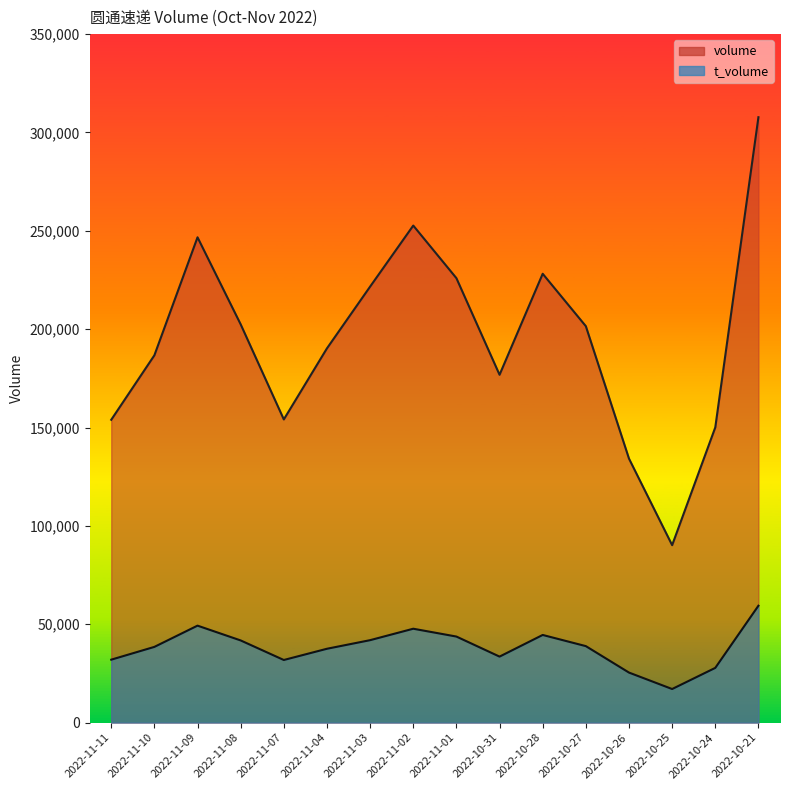

Reading left to right, transcribe all the data shown in this chart.

volume: 2022-10-21=307759	2022-10-24=150082	2022-10-25=90216	2022-10-26=134209	2022-10-27=201531	2022-10-28=228174	2022-10-31=176832	2022-11-01=225950	2022-11-02=252678	2022-11-03=221646	2022-11-04=190266	2022-11-07=154129	2022-11-08=202471	2022-11-09=246713	2022-11-10=186722	2022-11-11=153954
t_volume: 2022-10-21=59431	2022-10-24=27833	2022-10-25=17086	2022-10-26=25447	2022-10-27=38895	2022-10-28=44570	2022-10-31=33565	2022-11-01=43759	2022-11-02=47738	2022-11-03=41921	2022-11-04=37553	2022-11-07=31842	2022-11-08=41784	2022-11-09=49307	2022-11-10=38503	2022-11-11=32010